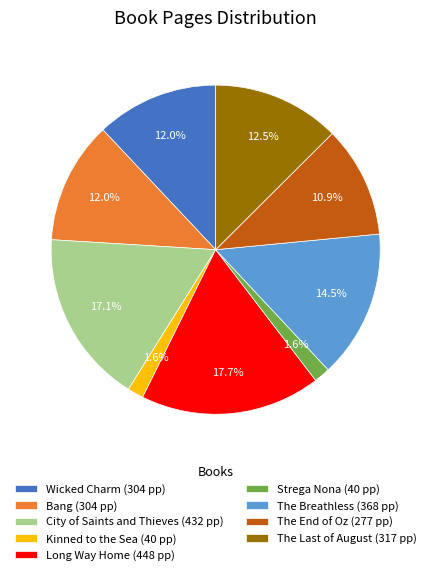

To the nearest percent, what is the average slice percentage?

11%